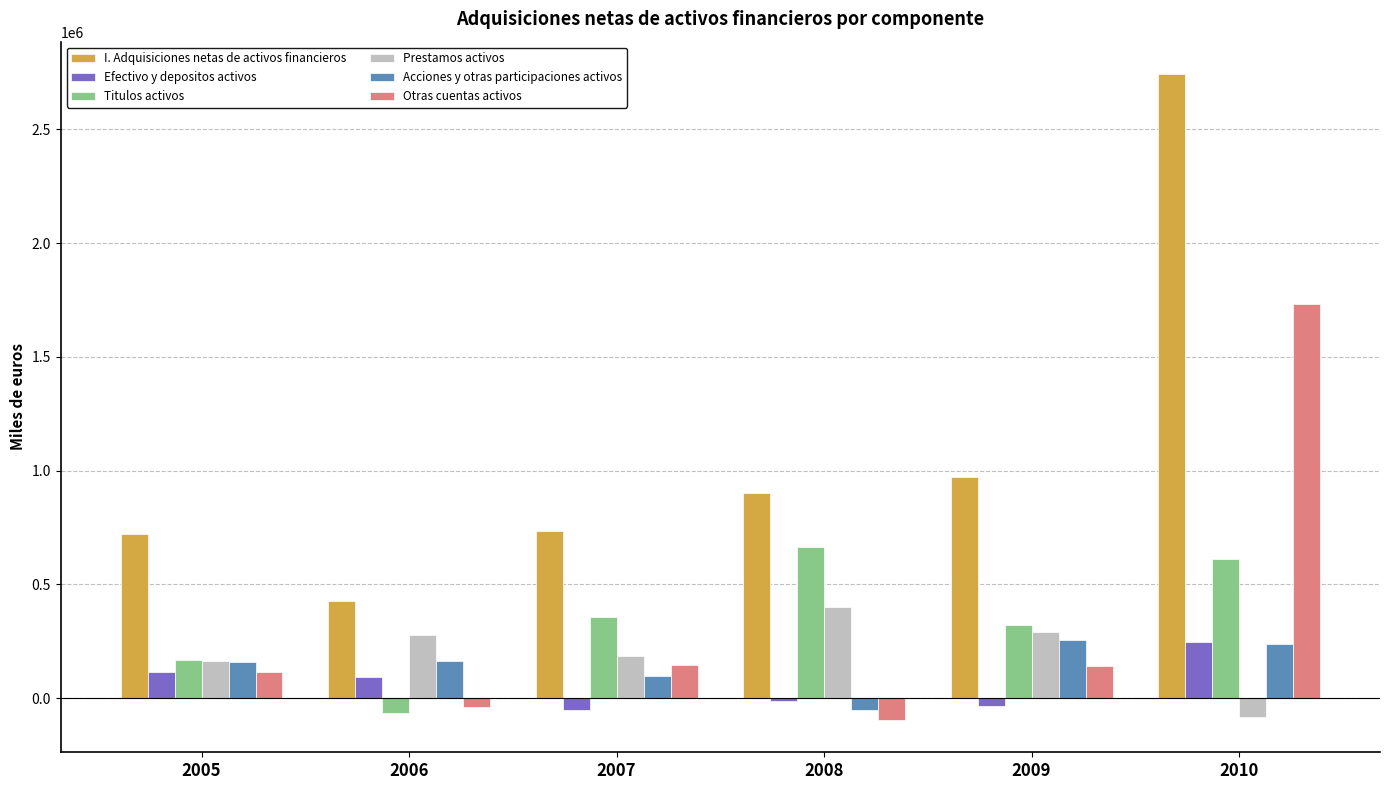

What is the minimum value shown in the chart?

-96345